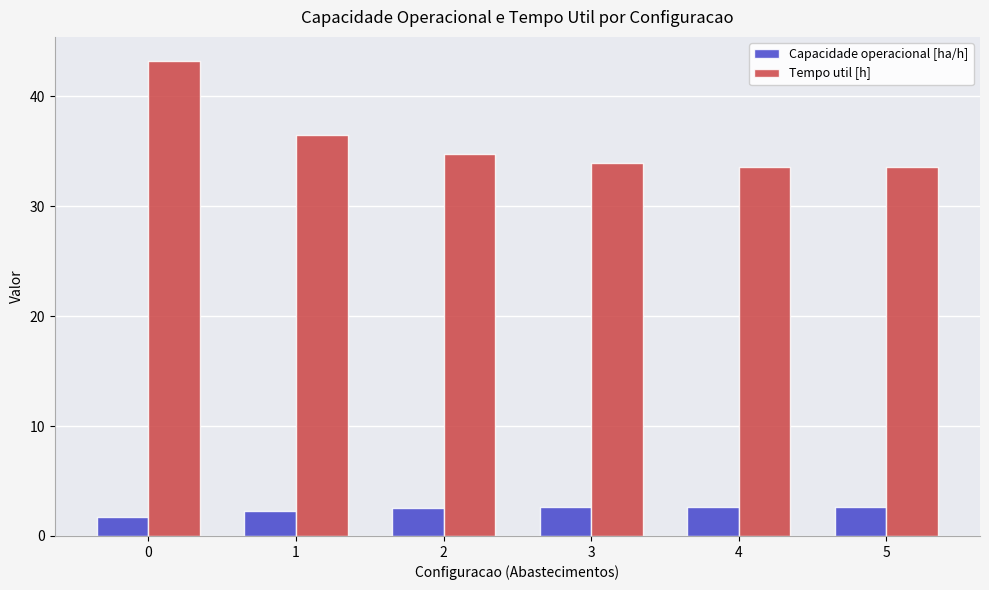

What is the maximum value for Capacidade operacional [ha/h]?

2.7